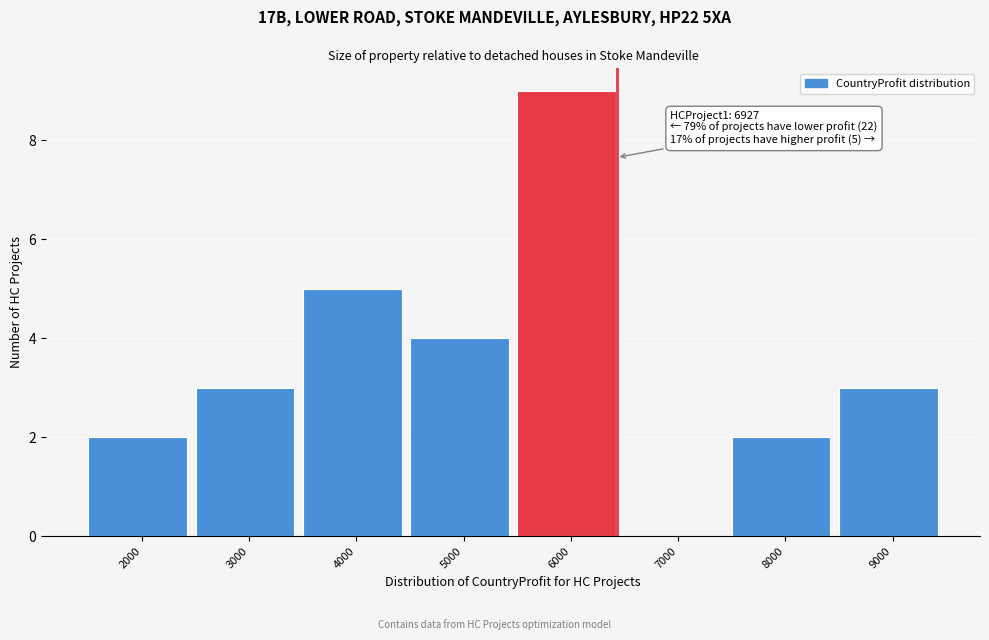

Reading left to right, transcribe all the data shown in this chart.

2000=2	3000=3	4000=5	5000=4	6000=9	7000=0	8000=2	9000=3